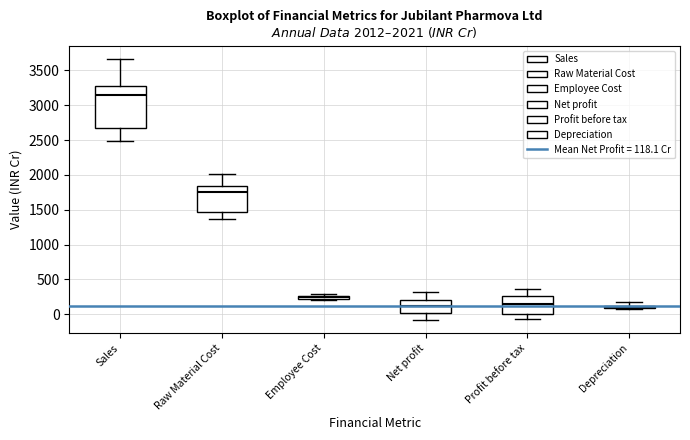

Comparing the boxes themselves (not the whiskers), which one is the tallest?

Sales